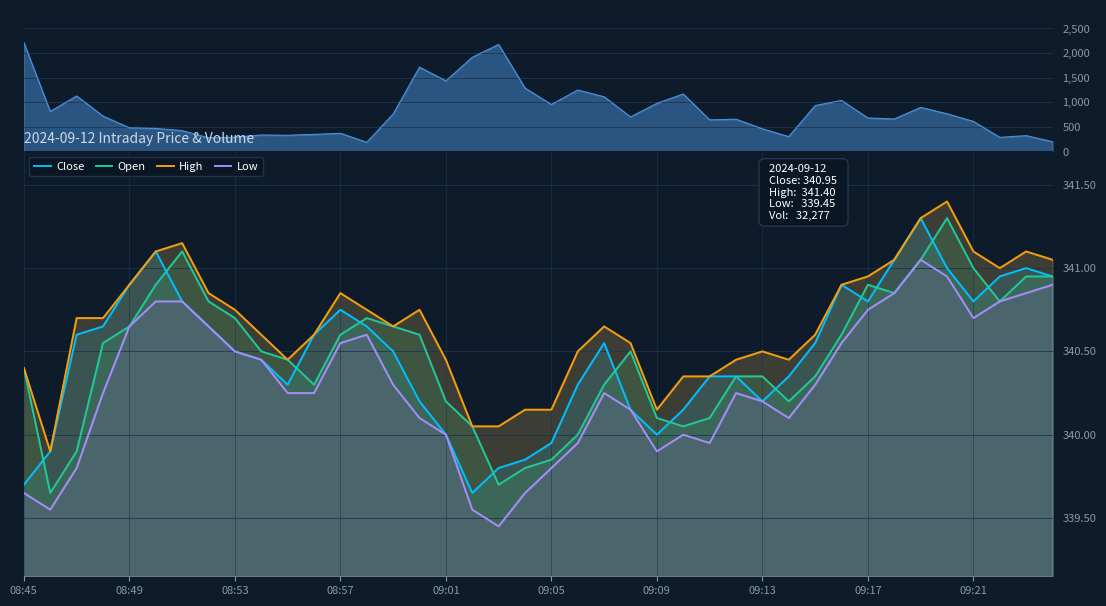

Read the High value at 38.

341.1